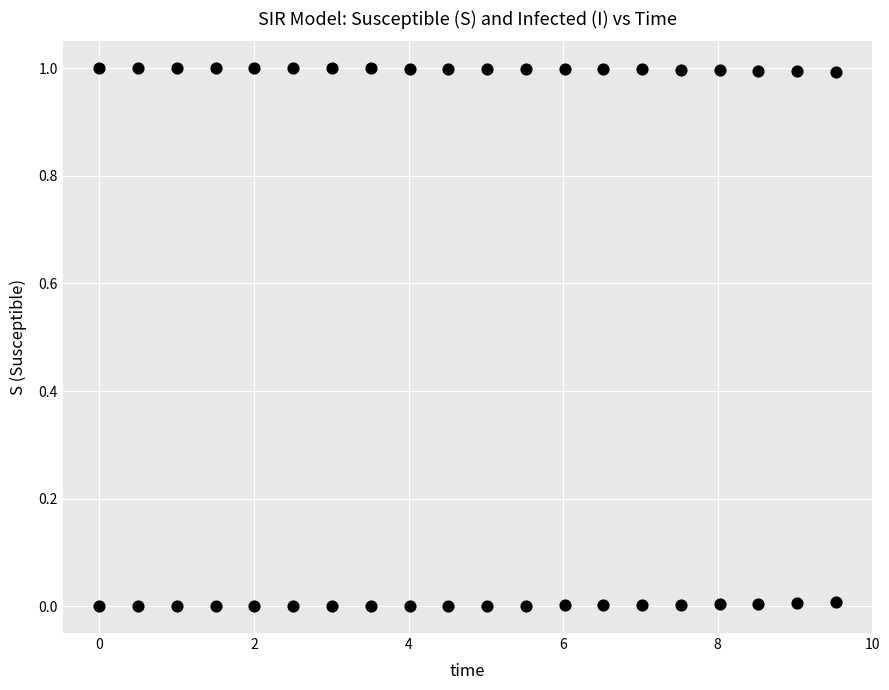

How many data points are displayed?

40